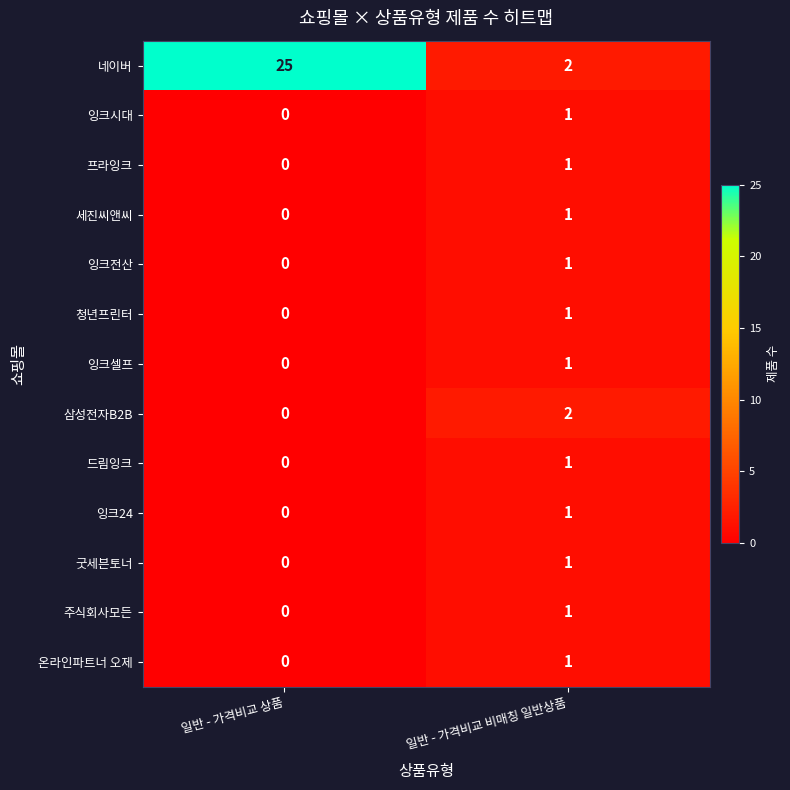

Which series has the widest spread of values?

네이버